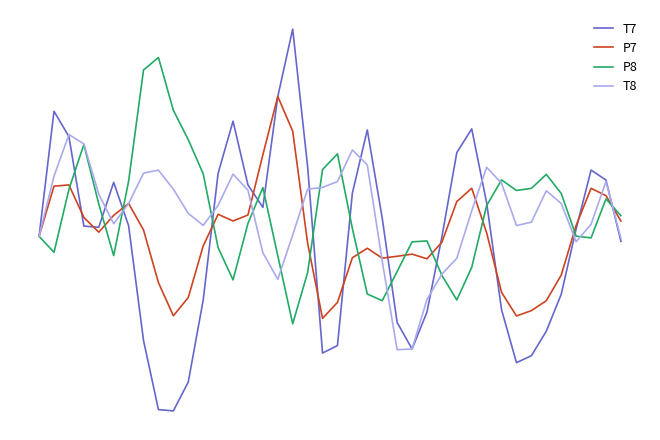

What are all the series names shown in the legend?

T7, P7, P8, T8